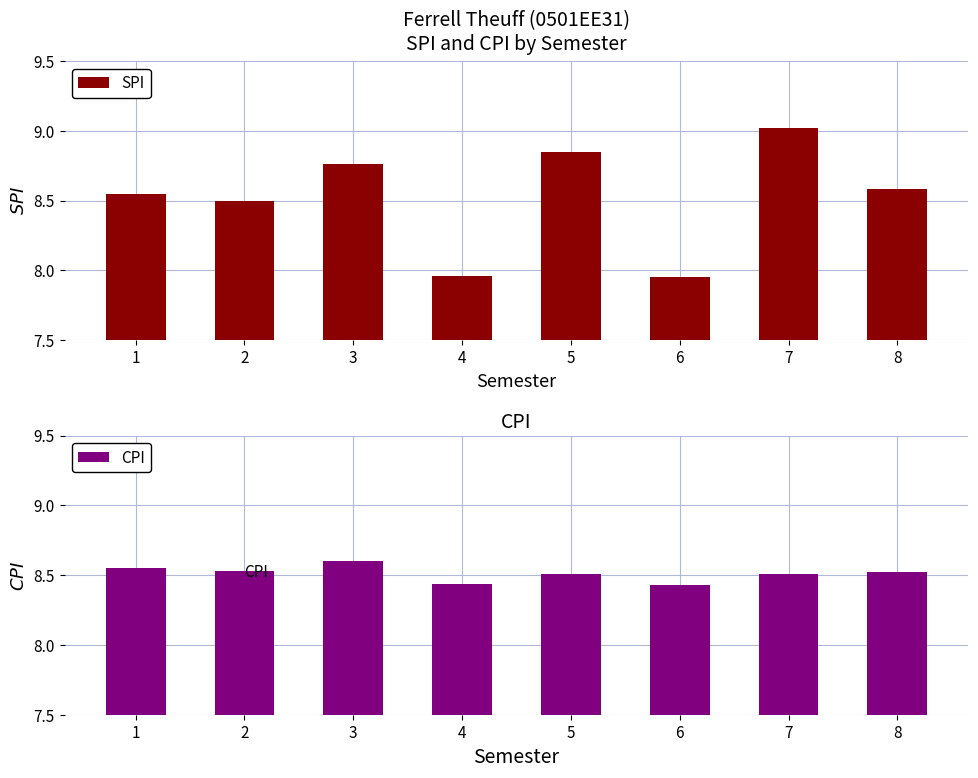

What are all the series names shown in the legend?

SPI, CPI